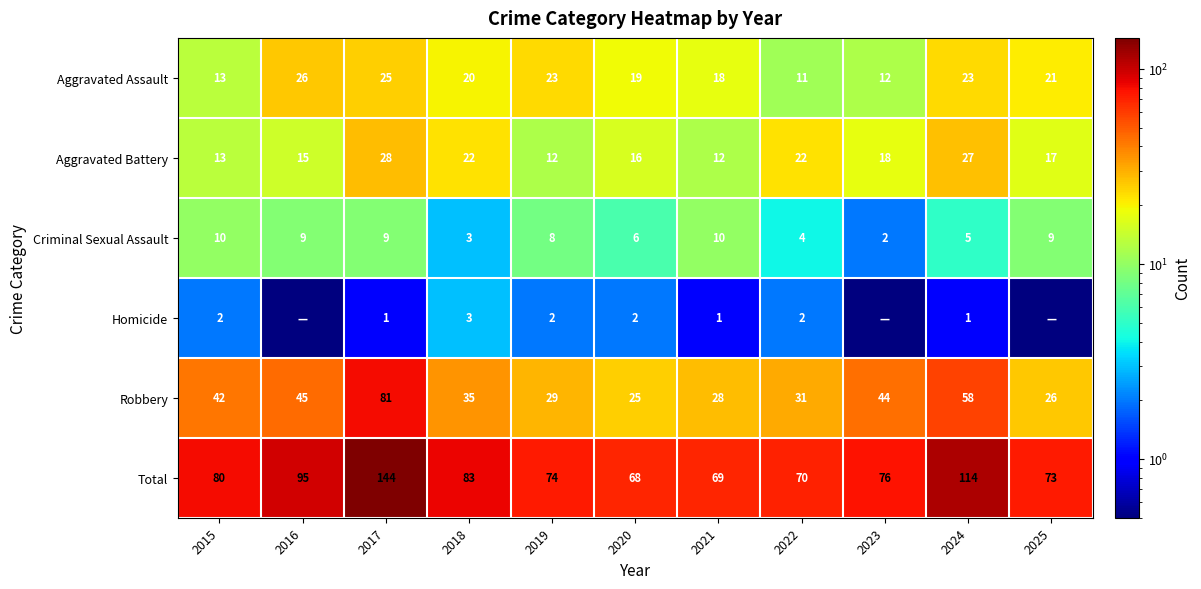

What is the difference between the Robbery values at 2024 and 2018?

23.0